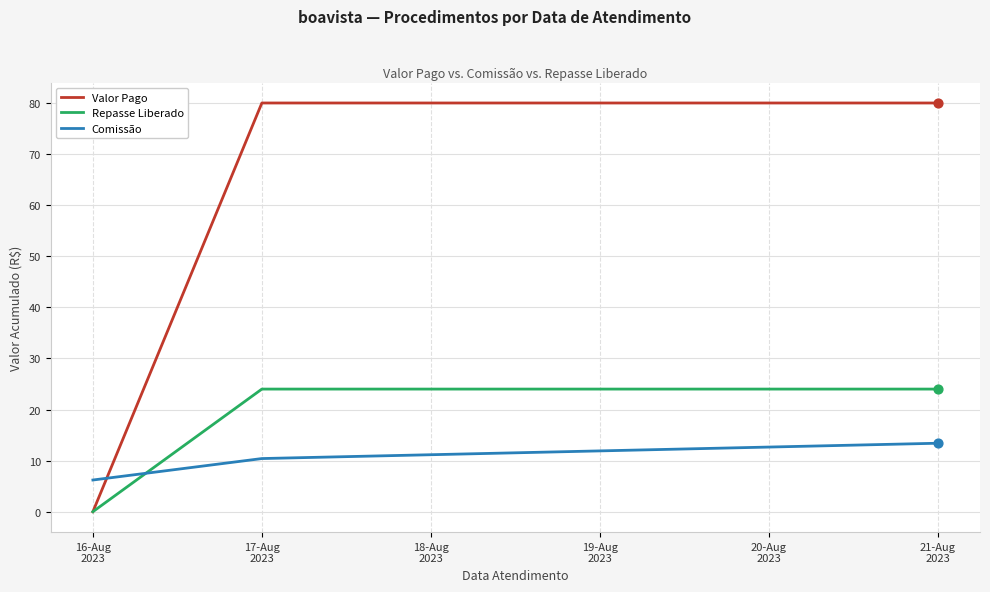

Which series has the largest range (max minus min)?

Valor Pago